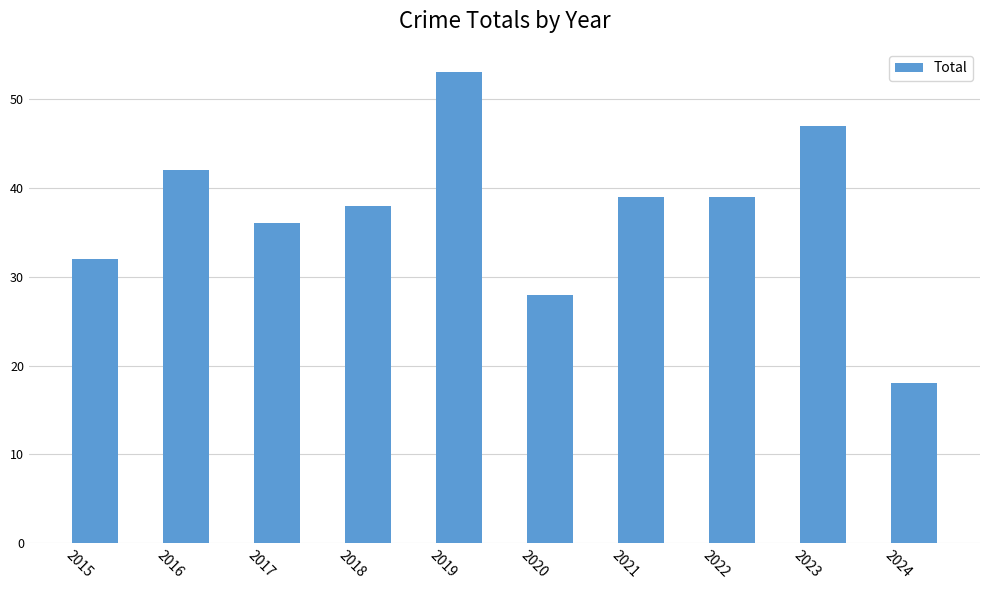

What is the maximum value shown in the chart?

53